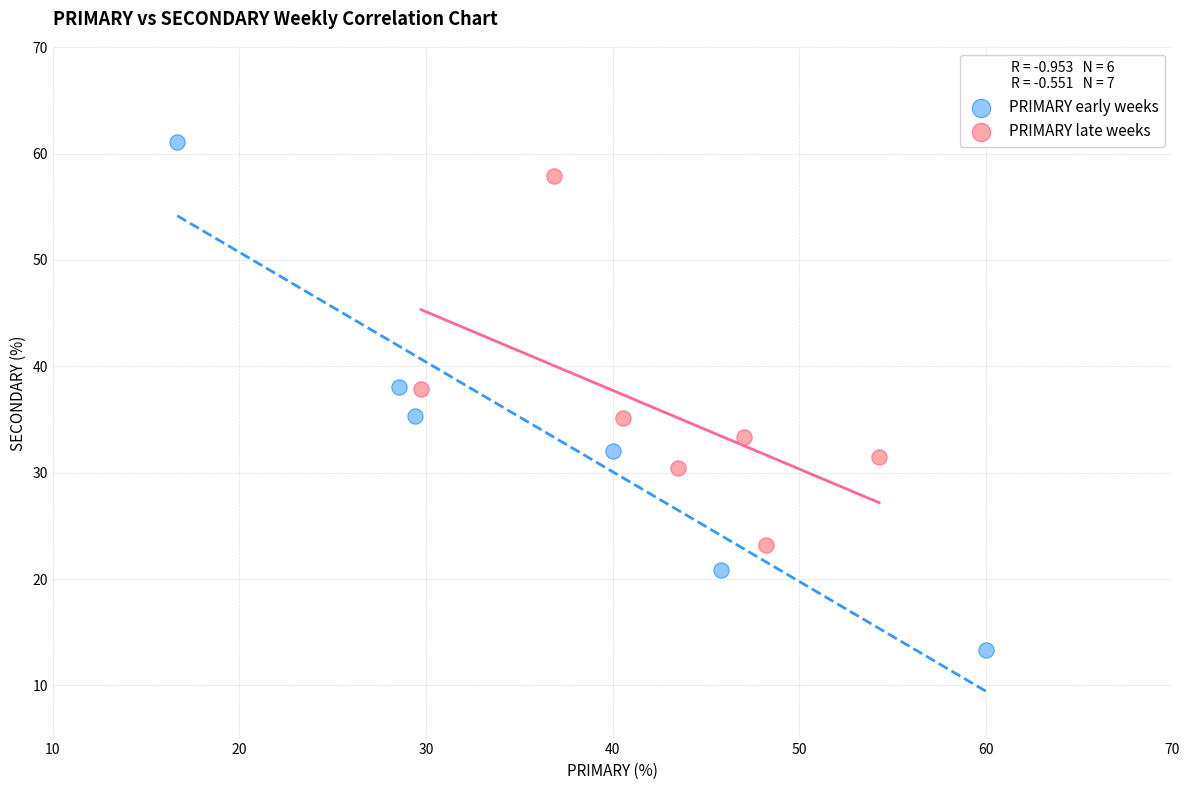

What are all the series names shown in the legend?

PRIMARY early weeks, PRIMARY late weeks